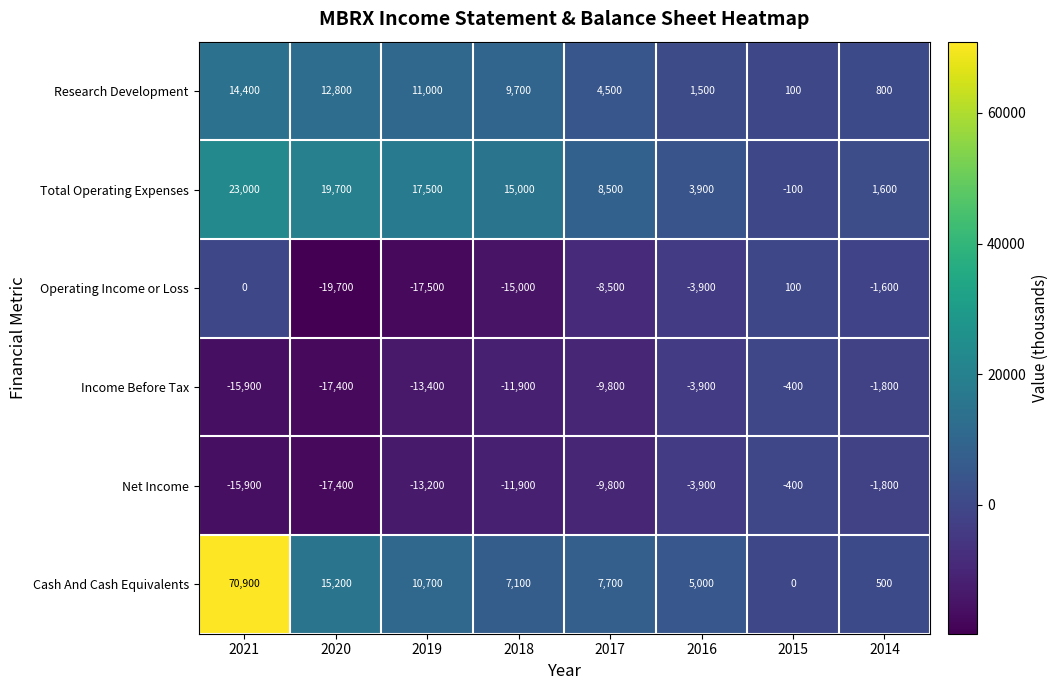

Which series has the largest total across all categories?

Cash And Cash Equivalents